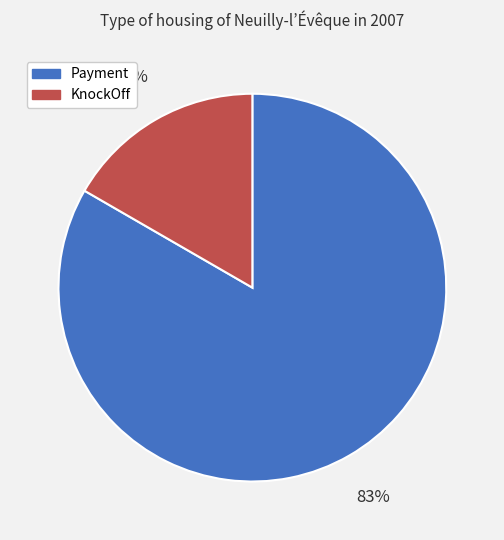

What percentage is the KnockOff slice, to the nearest percent?

17%